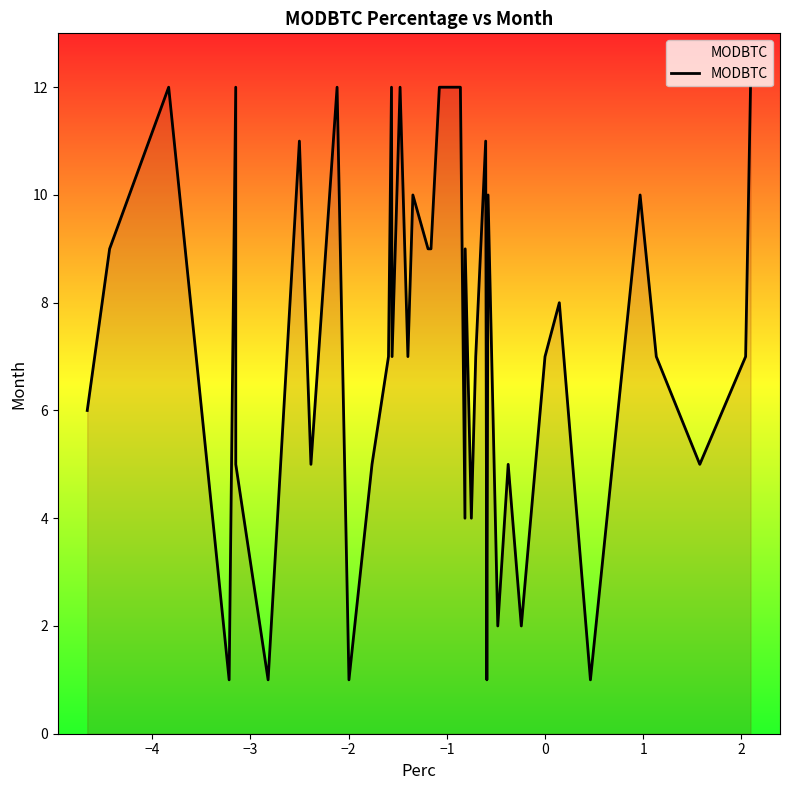

True or false: there are more than 1 points higher than both neighbors.

True